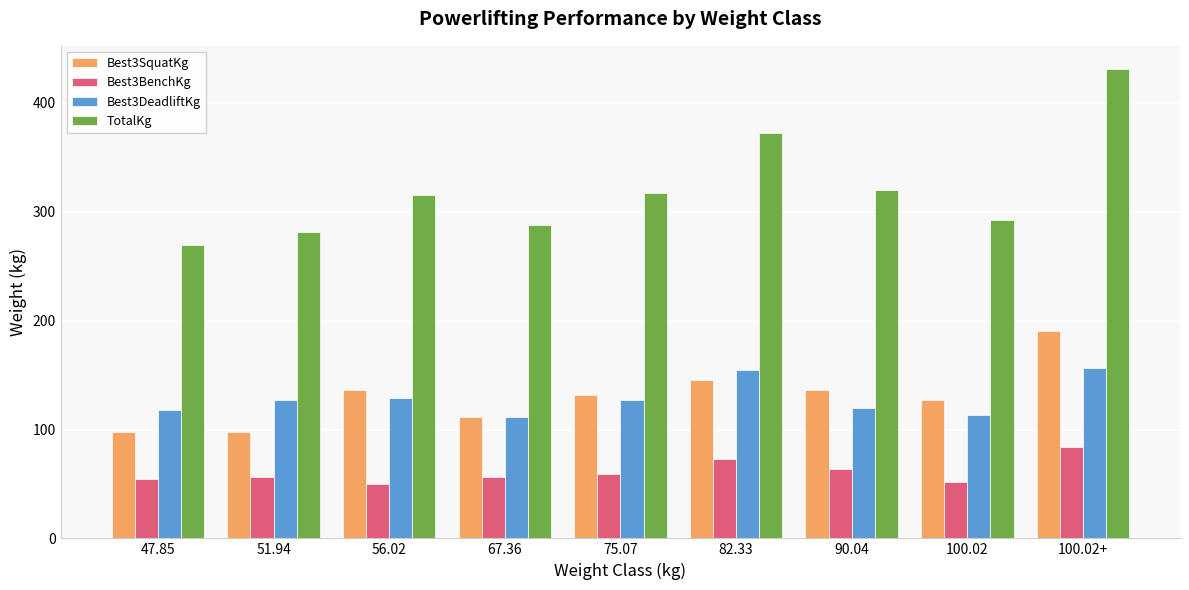

What is the smallest value displayed?

49.9